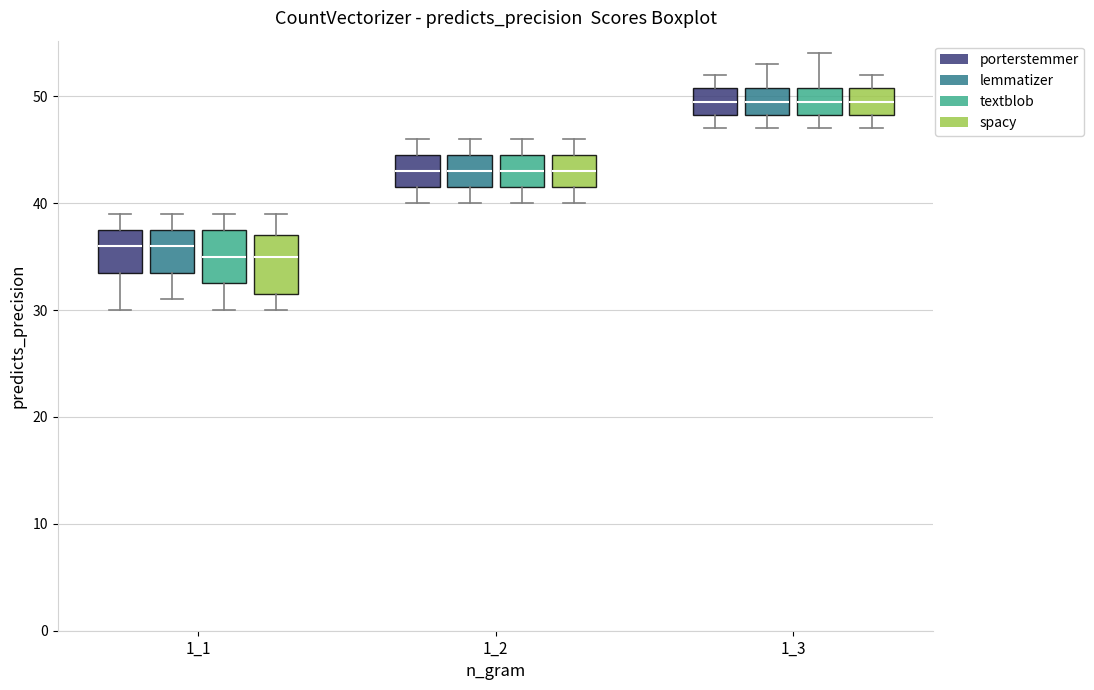

Reading left to right, transcribe this box plot: for each box, give where its median line is, the range the box spans, and where its two whiskers end, as read against the y-axis. The values are not printed on the chart, so give them approximately, as read against the axis.

1_1 (porterstemmer): median 36, box 34 to 38, whiskers 30 to 39
1_1 (lemmatizer): median 36, box 34 to 38, whiskers 31 to 39
1_1 (textblob): median 35, box 33 to 38, whiskers 30 to 39
1_1 (spacy): median 35, box 32 to 37, whiskers 30 to 39
1_2 (porterstemmer): median 43, box 42 to 45, whiskers 40 to 46
1_2 (lemmatizer): median 43, box 42 to 45, whiskers 40 to 46
1_2 (textblob): median 43, box 42 to 45, whiskers 40 to 46
1_2 (spacy): median 43, box 42 to 45, whiskers 40 to 46
1_3 (porterstemmer): median 50, box 48 to 51, whiskers 47 to 52
1_3 (lemmatizer): median 50, box 48 to 51, whiskers 47 to 53
1_3 (textblob): median 50, box 48 to 51, whiskers 47 to 54
1_3 (spacy): median 50, box 48 to 51, whiskers 47 to 52